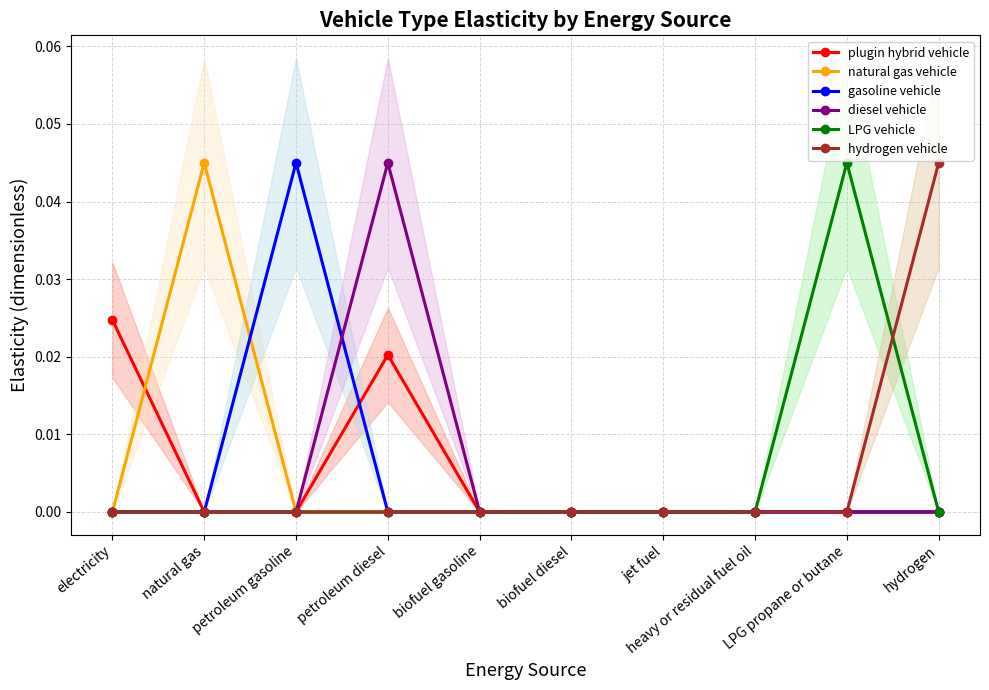

Which series has the widest spread of values?

natural gas vehicle